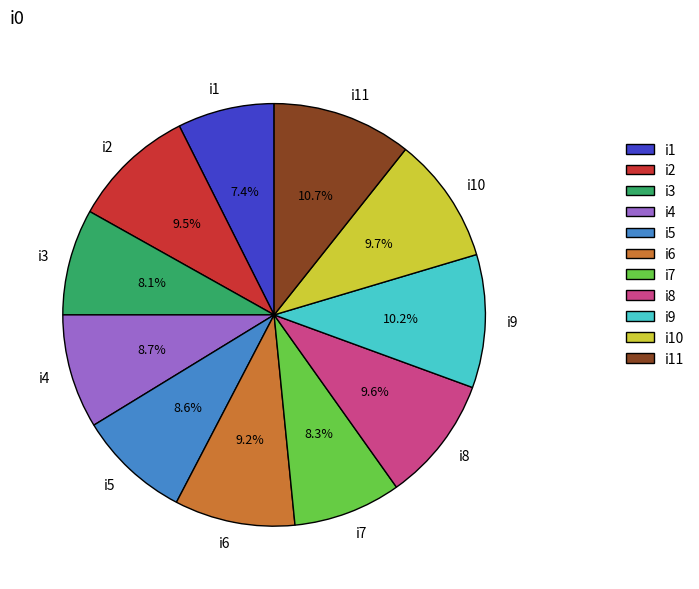

Combined, do i5 and i8 account for over 50%?

No